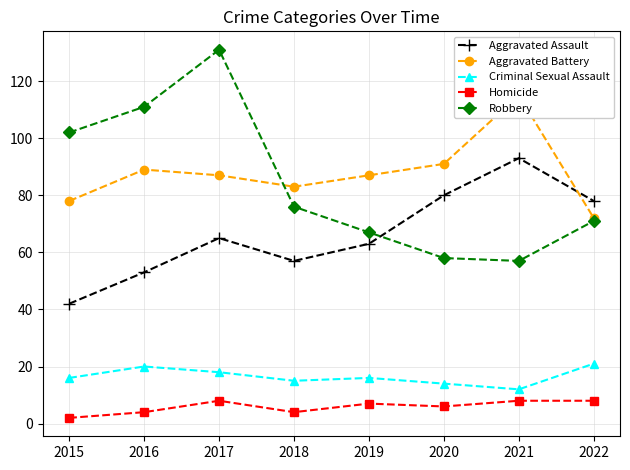

How many data points in Homicide are above 7?

3